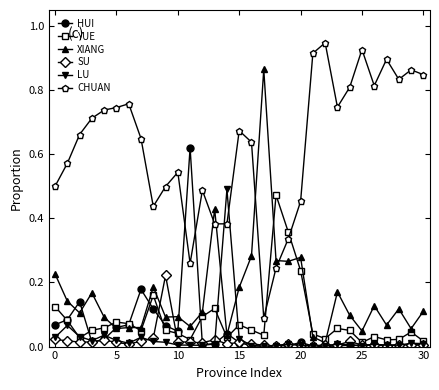

Which series has the largest total across all categories?

CHUAN